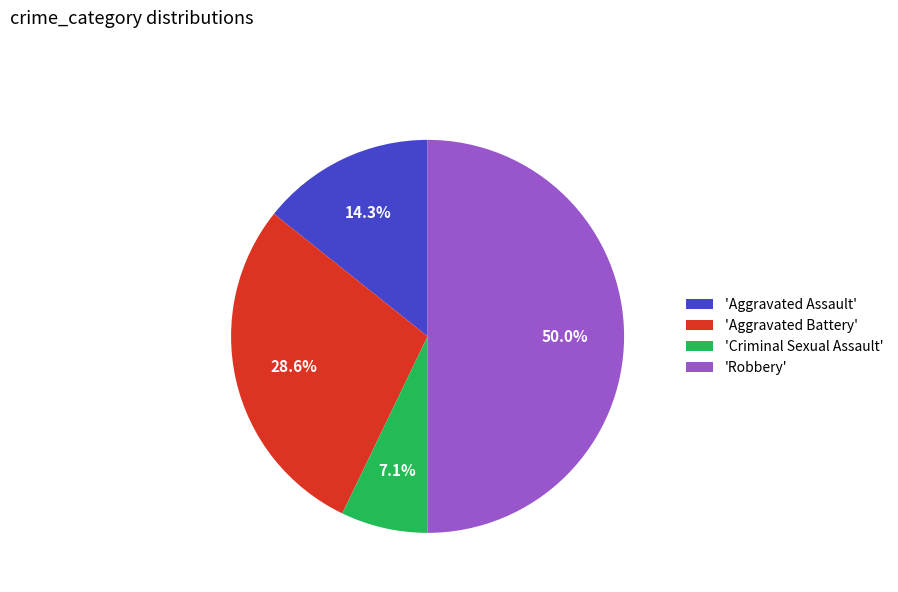

Which category has the biggest portion of the pie?

'Robbery'